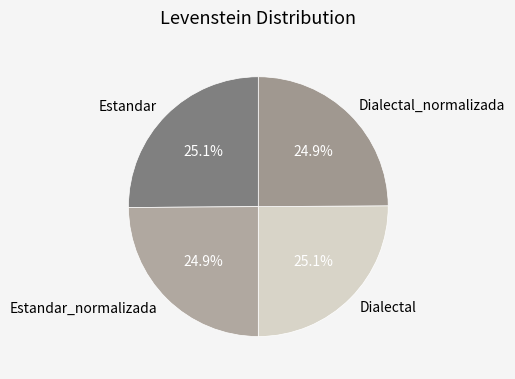

Does Estandar represent more than half of the total?

No